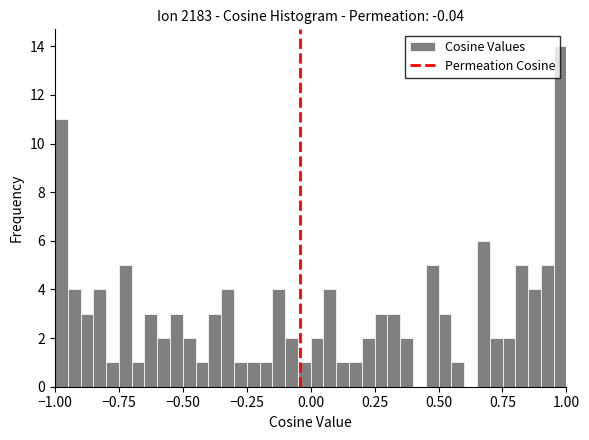

Read against the x-axis, roughly where is the centre of the tallest bar?

1.00